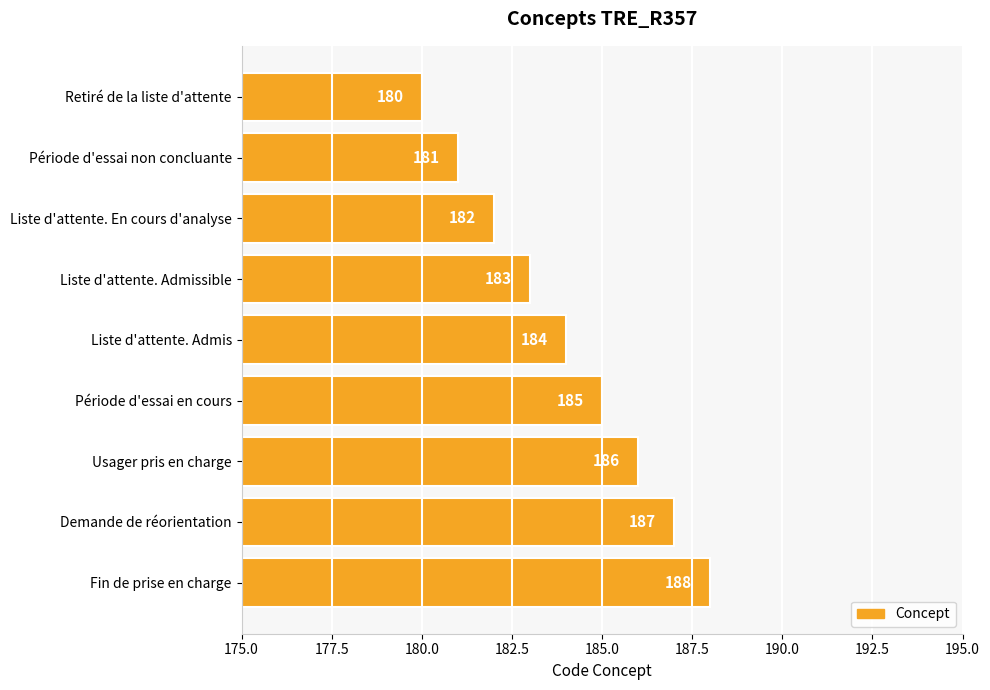

Reading bottom to top, list all the values displayed in this chart.

Fin de prise en charge=188	Demande de réorientation=187	Usager pris en charge=186	Période d'essai en cours=185	Liste d'attente. Admis=184	Liste d'attente. Admissible=183	Liste d'attente. En cours d'analyse=182	Période d'essai non concluante=181	Retiré de la liste d'attente=180